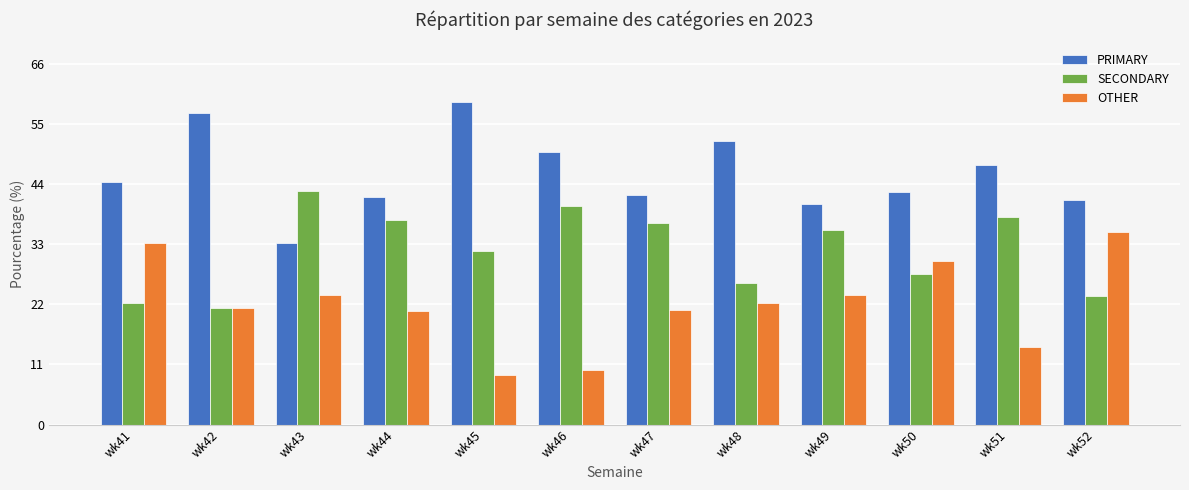

Rank the series by their maximum value, from lowest to highest.

OTHER, SECONDARY, PRIMARY